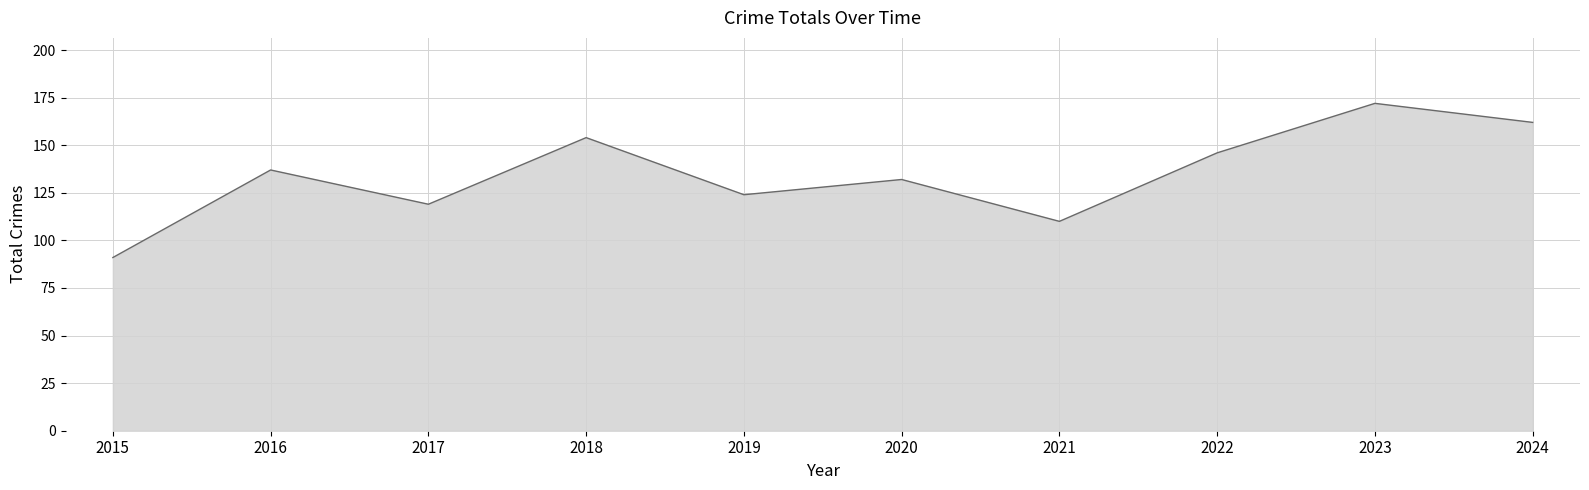

At which category does the chart reach its peak across all series?

2023